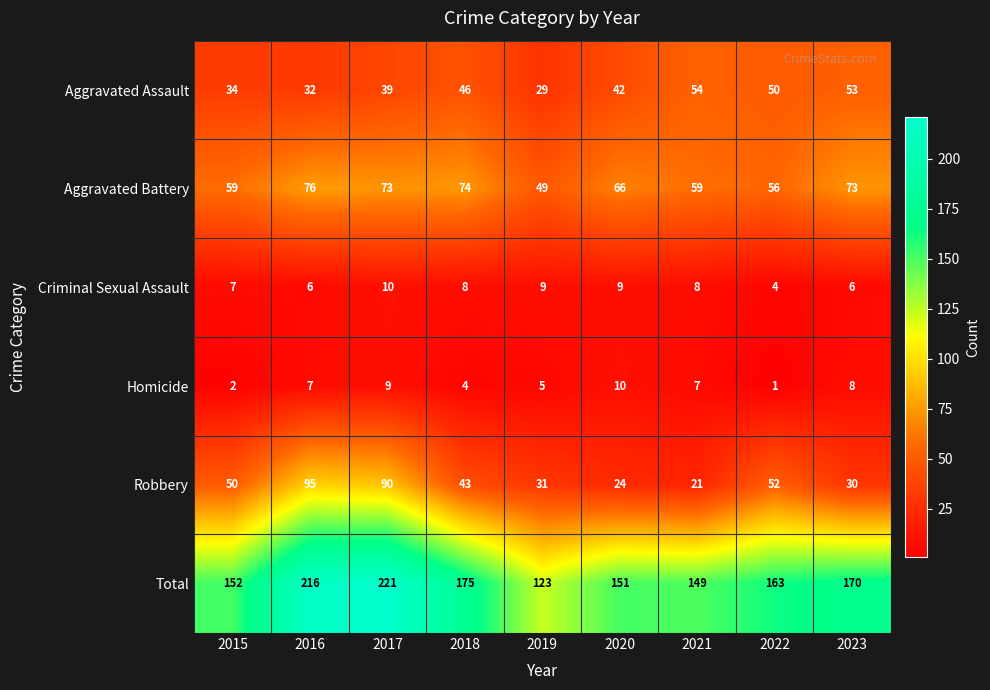

Which category has the highest value across all series?

2017